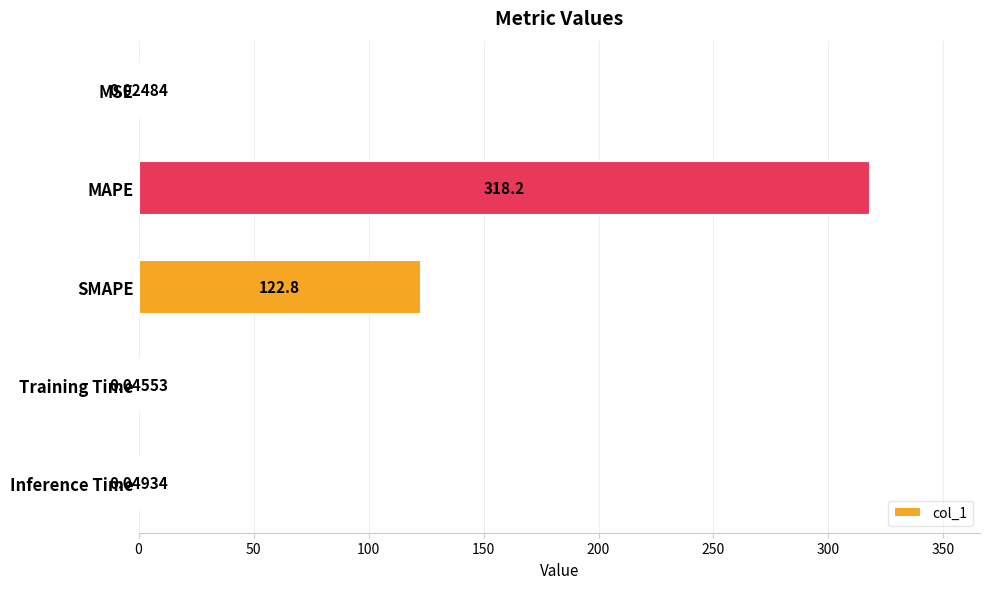

Where is the data nearest to the value 159?

SMAPE